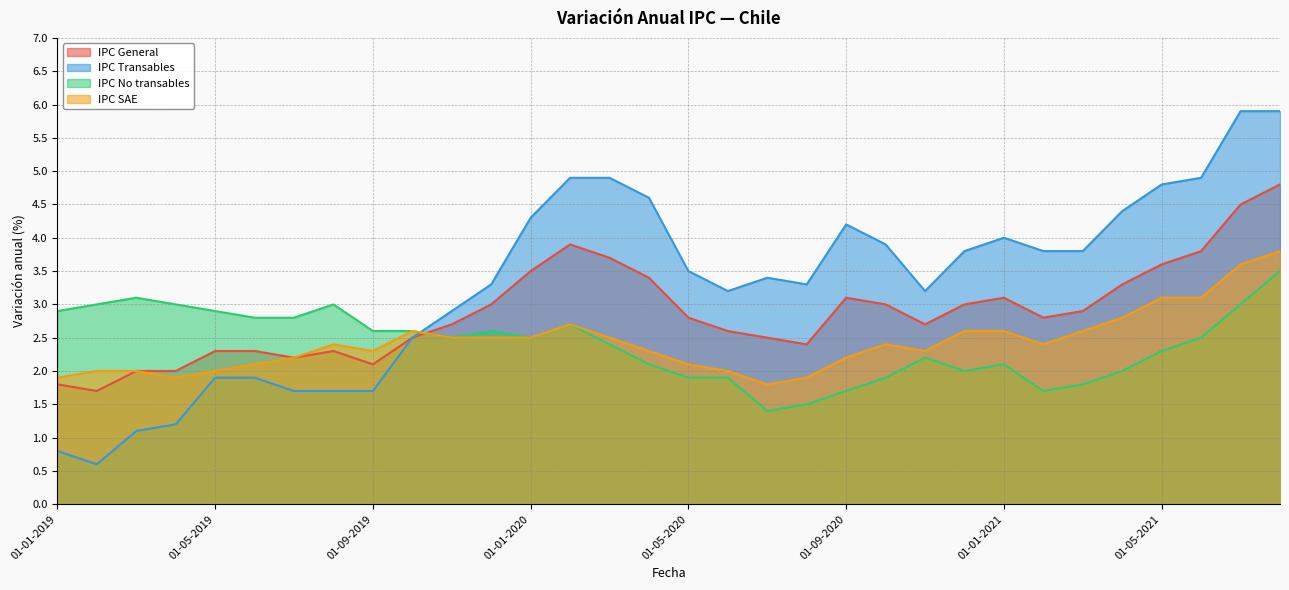

The IPC Transables series shows 1.7 at 01-07-2020. True or false?

False